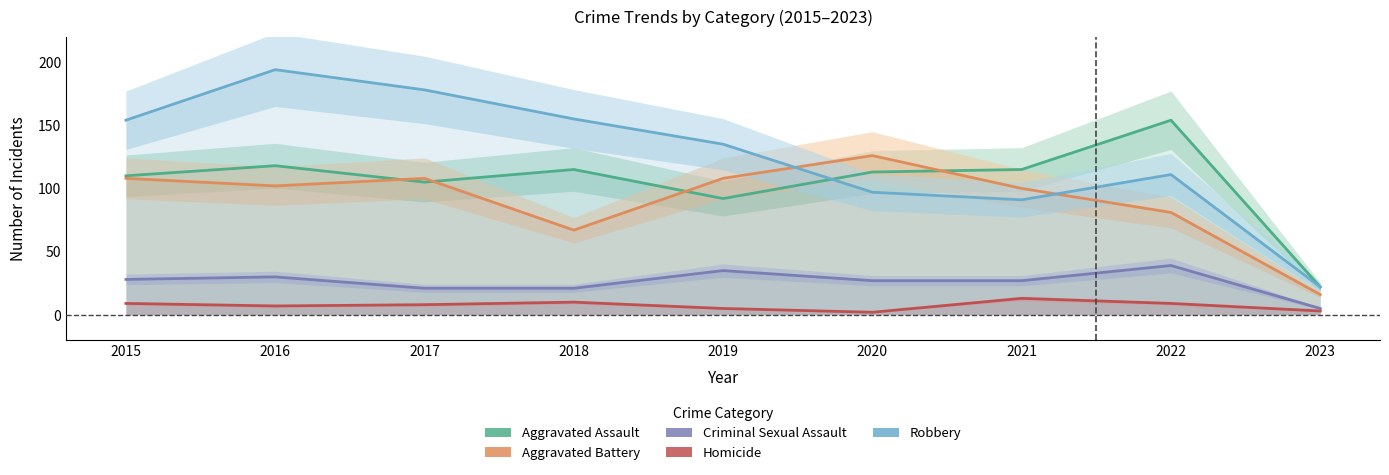

What is the total value across all series at 2015?

409